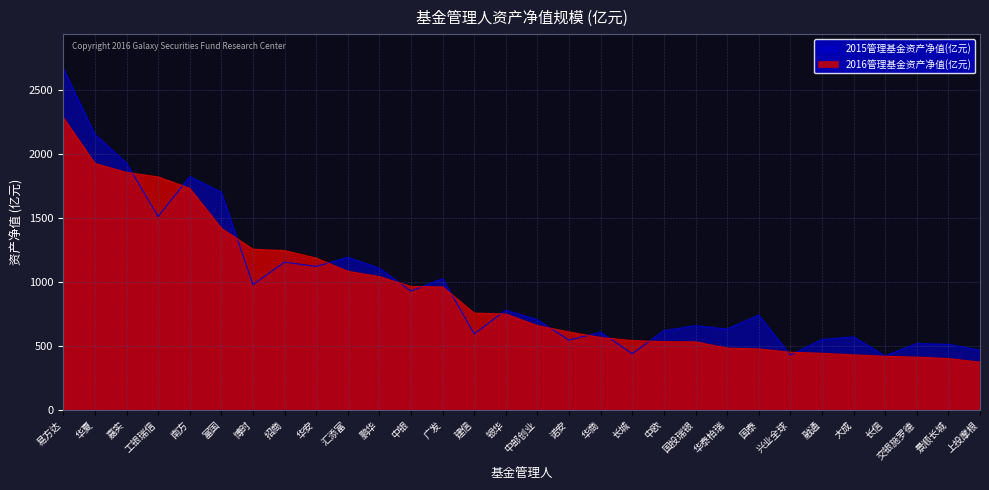

How many series are shown in this chart?

2